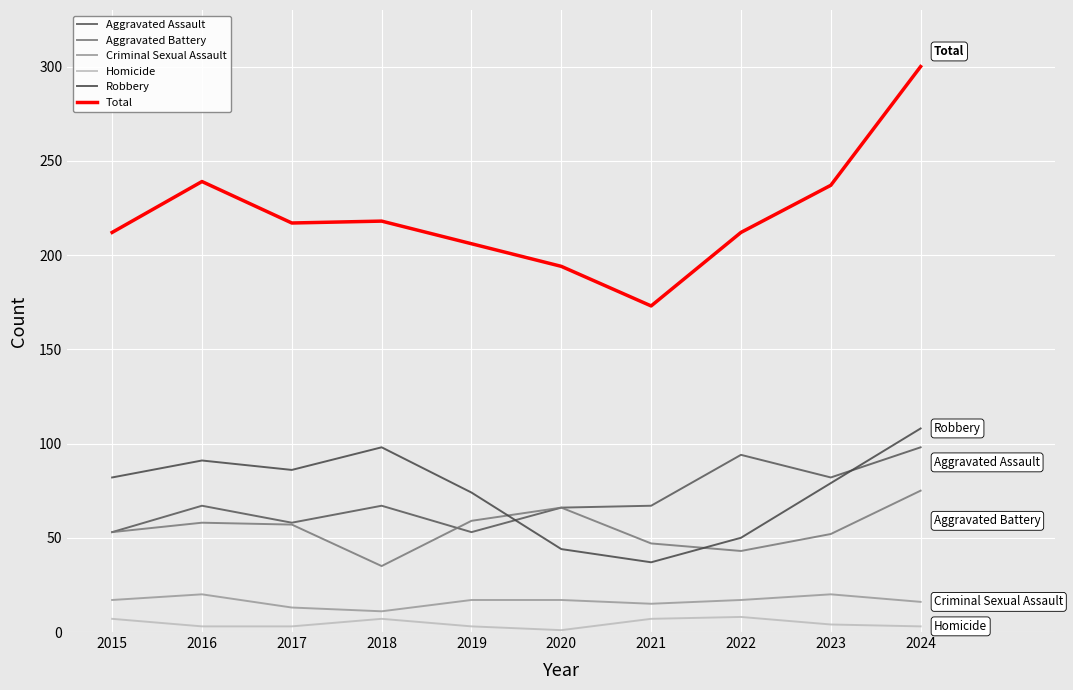

True or false: Robbery and Total intersect in this chart.

False